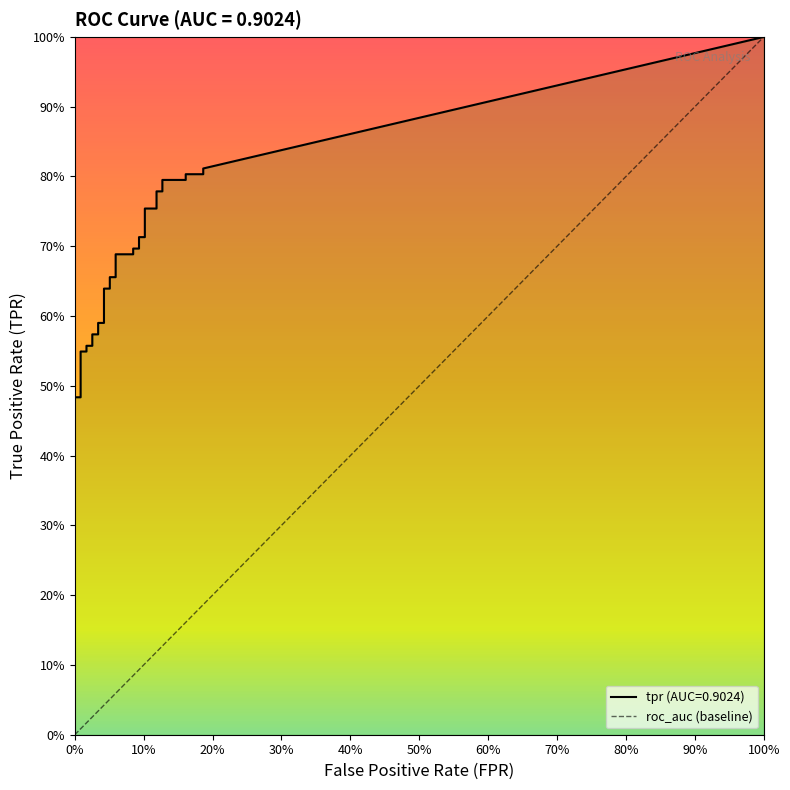

What is the approximate value of fpr at 26?

0.1